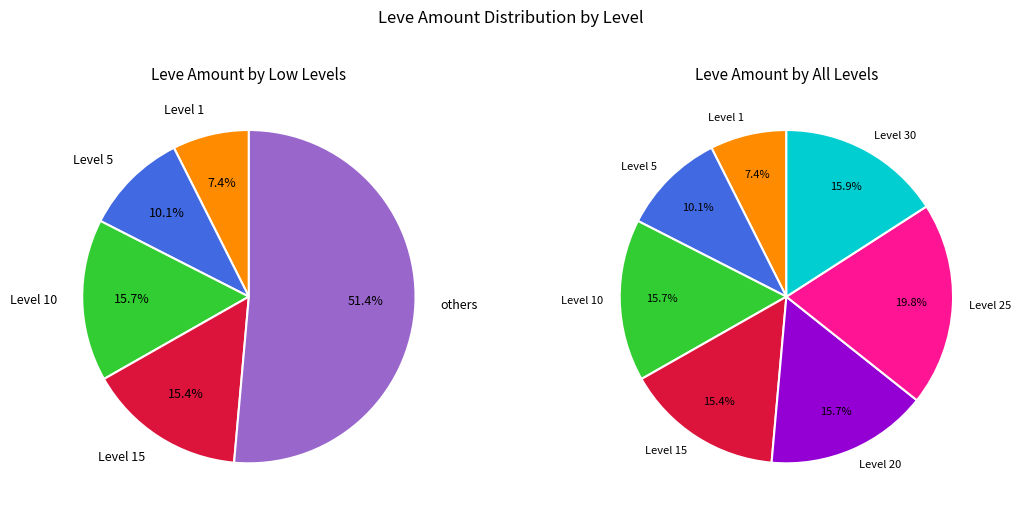

The 10 slice represents 1% of the pie. True or false?

False